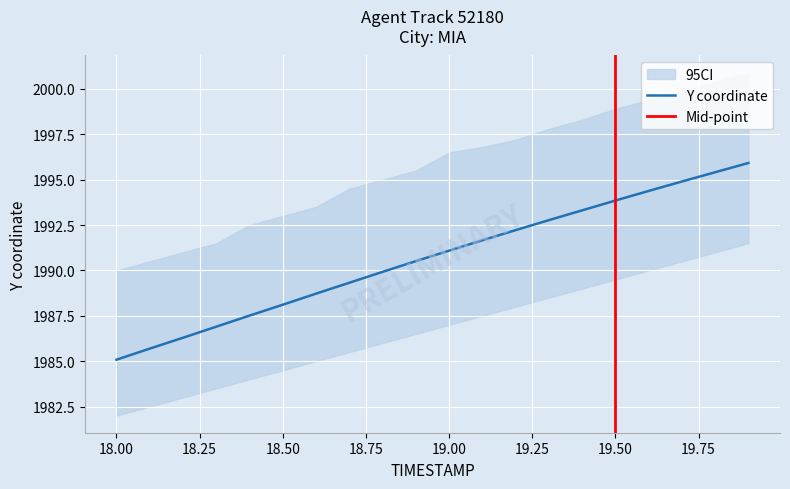

Does the chart display data point markers on the line(s)?

No